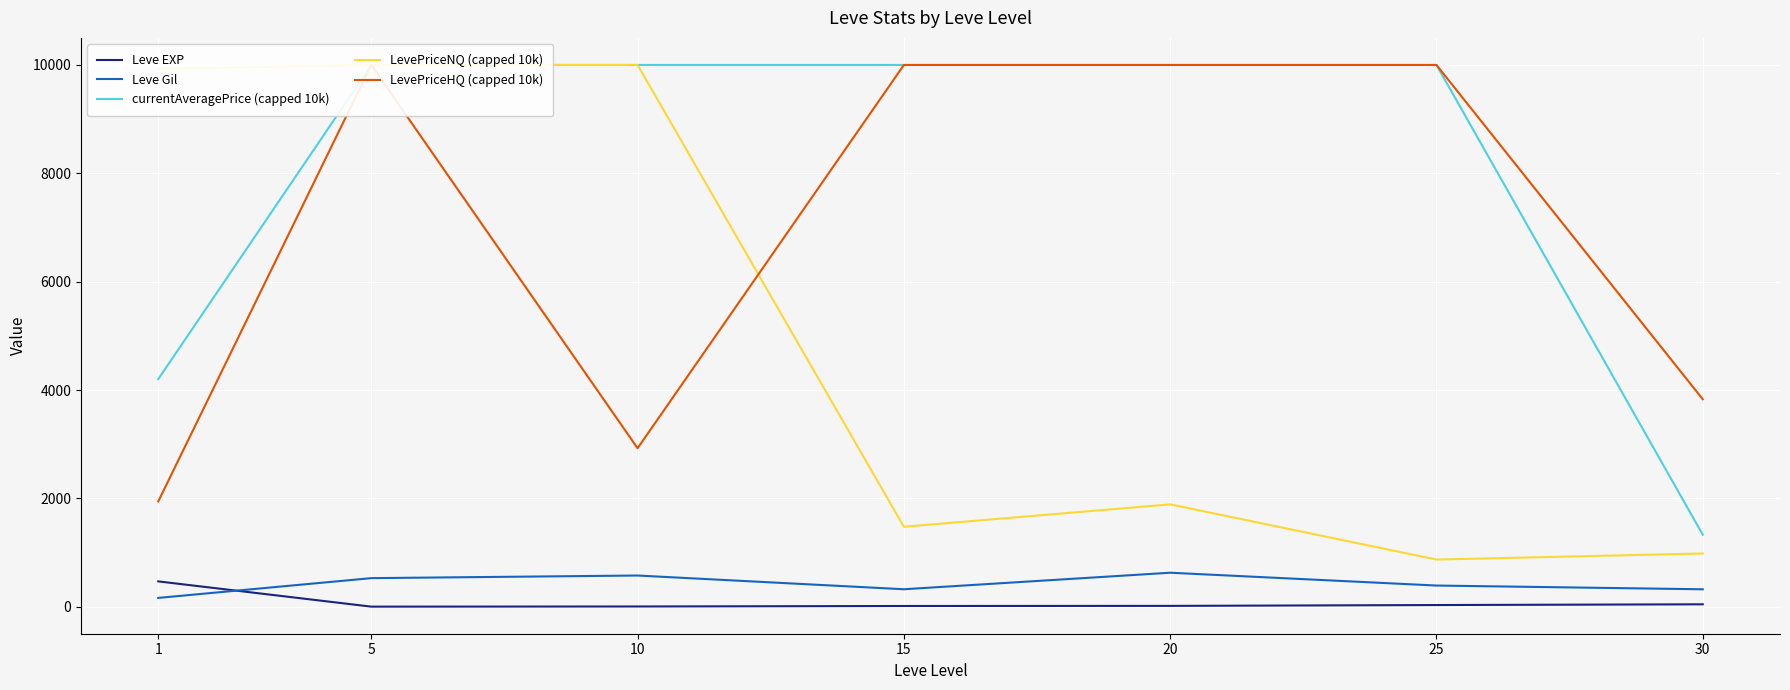

What is the value of the LevePriceHQ (capped 10k) point at the 6th from the left?

10000.0